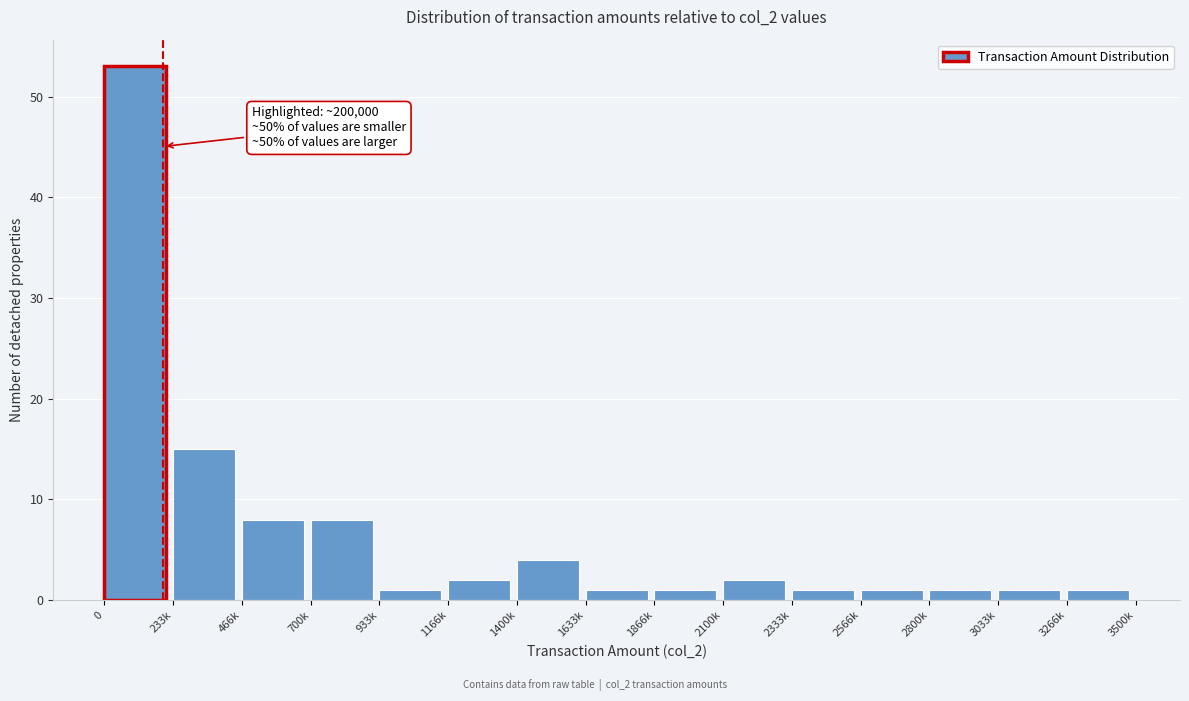

Reading right to left, list all the values displayed in this chart.

1	1	1	1	1	2	1	1	4	2	1	8	8	15	53